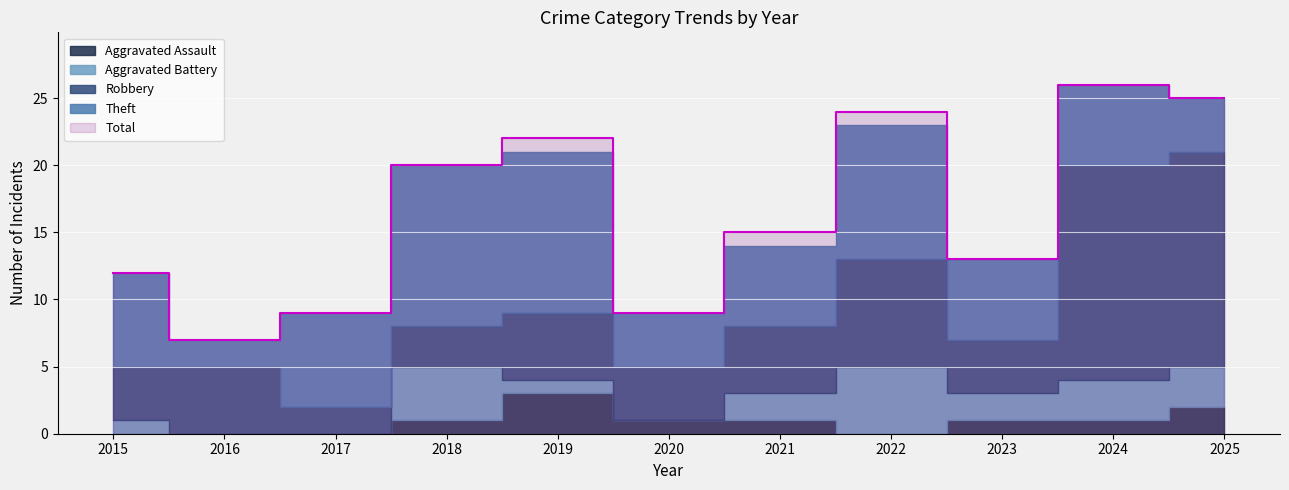

How many data points in Aggravated Battery are less than 2?

5